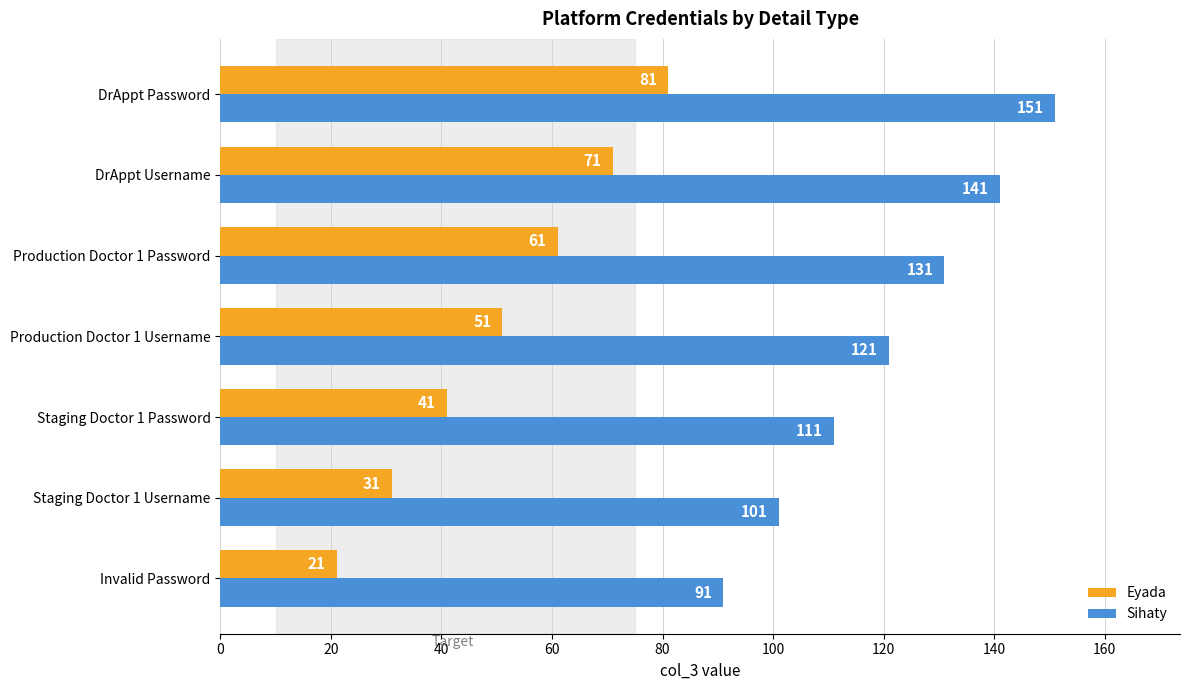

At which category is the sum across all series the highest?

DrAppt Password